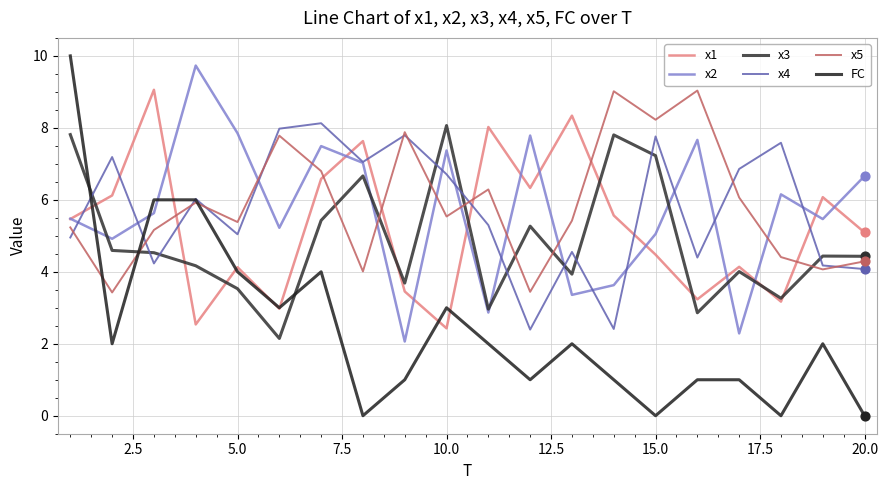

Which series has the largest total across all categories?

x5